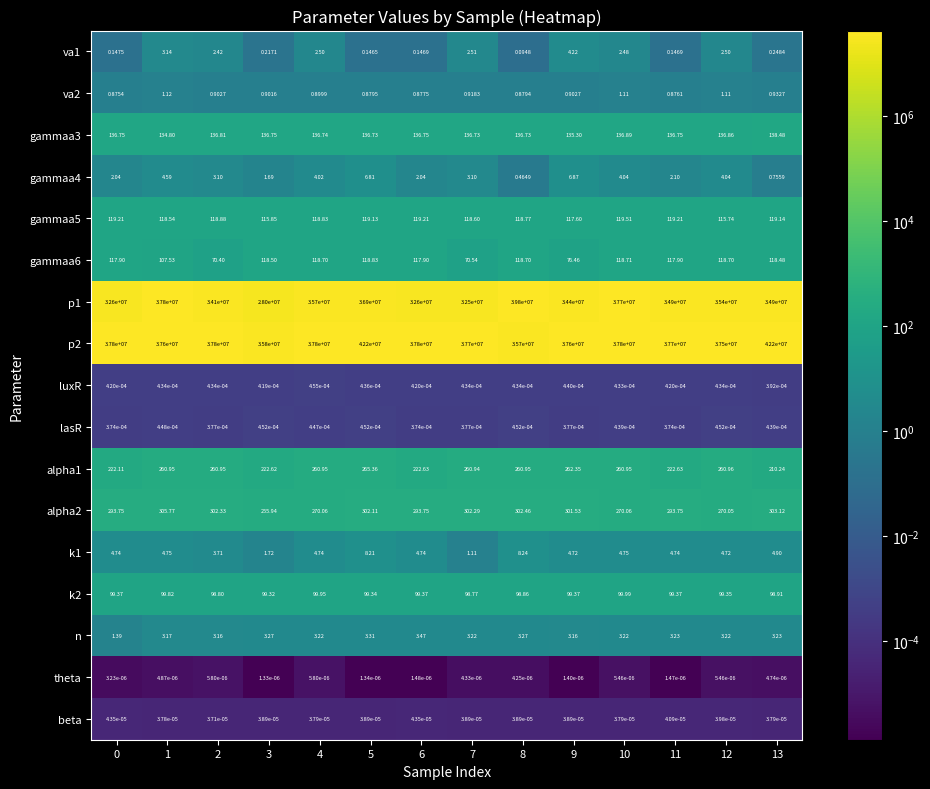

Which series has the largest range (max minus min)?

p1